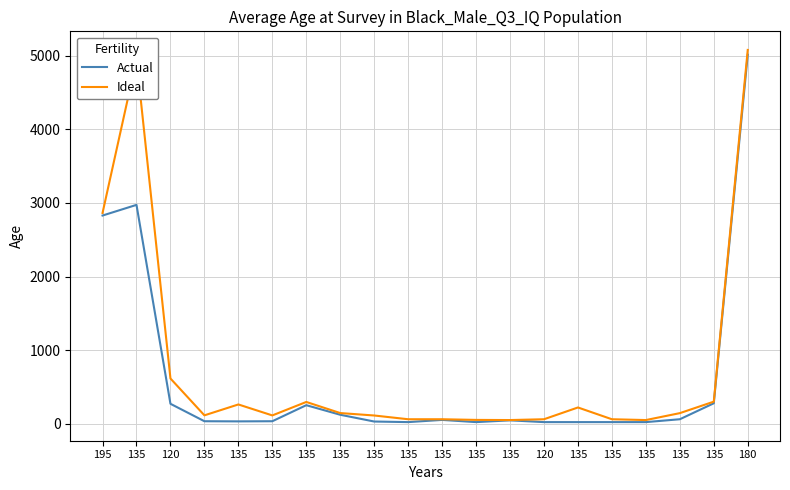

What is the difference between the maximum and minimum values in the Actual series?

4994